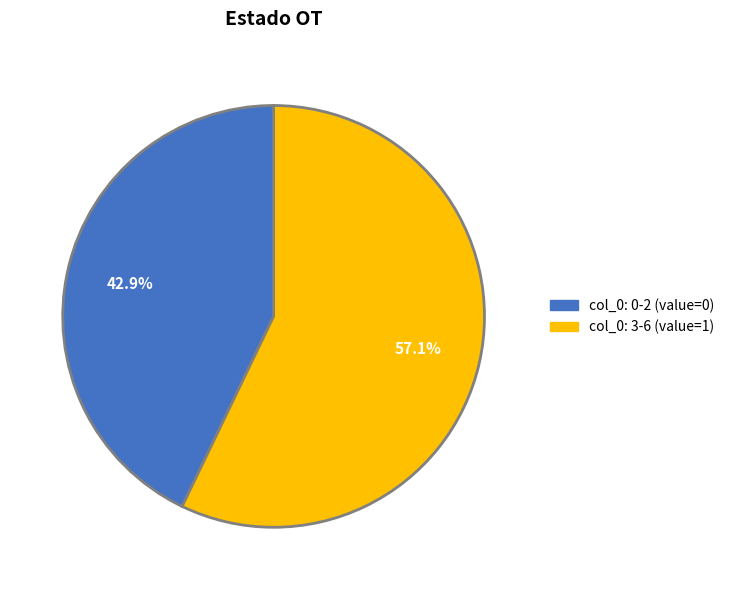

Is there any slice that represents more than half of the pie?

Yes